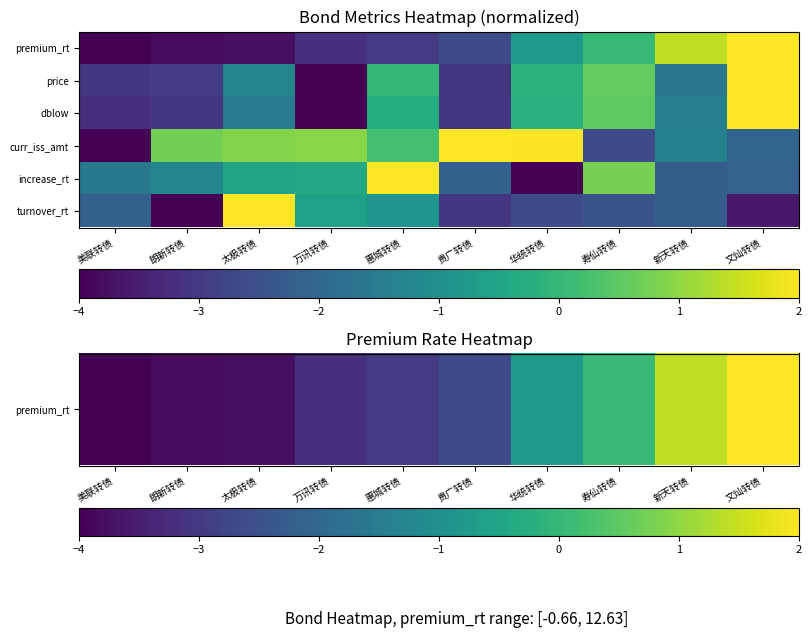

Which series has the widest spread of values?

premium_rt